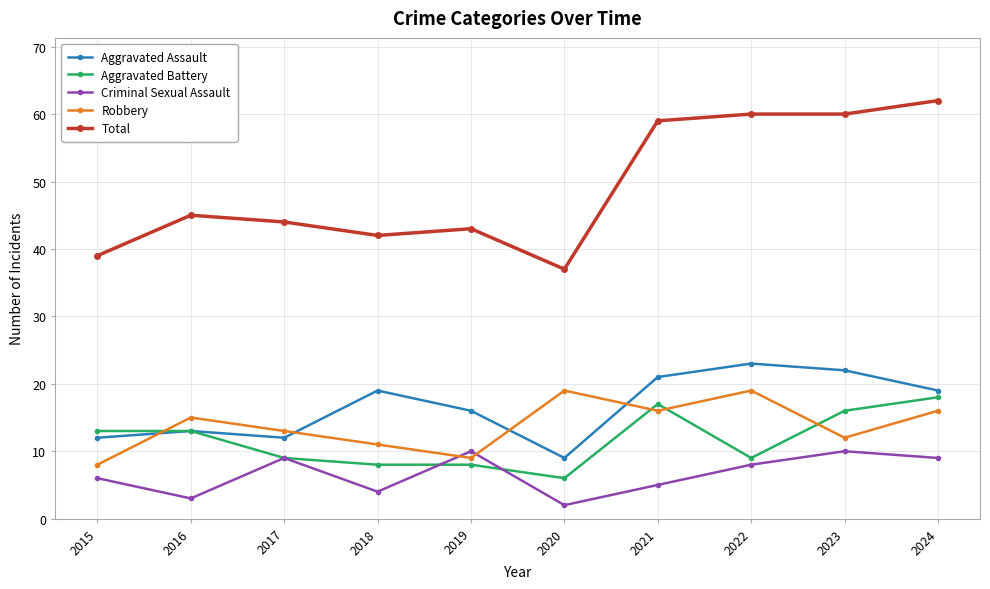

True or false: Aggravated Assault and Criminal Sexual Assault intersect in this chart.

False